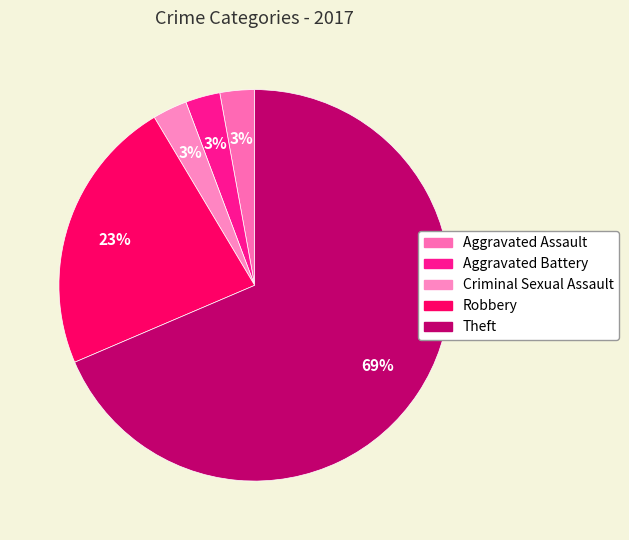

Which category has the biggest portion of the pie?

Theft